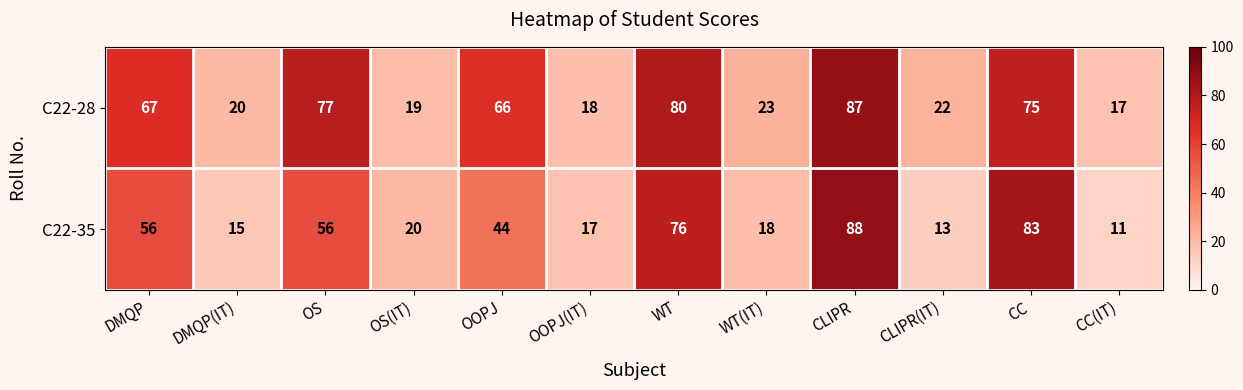

Between OS and WT, which series saw the biggest shift?

C22-35